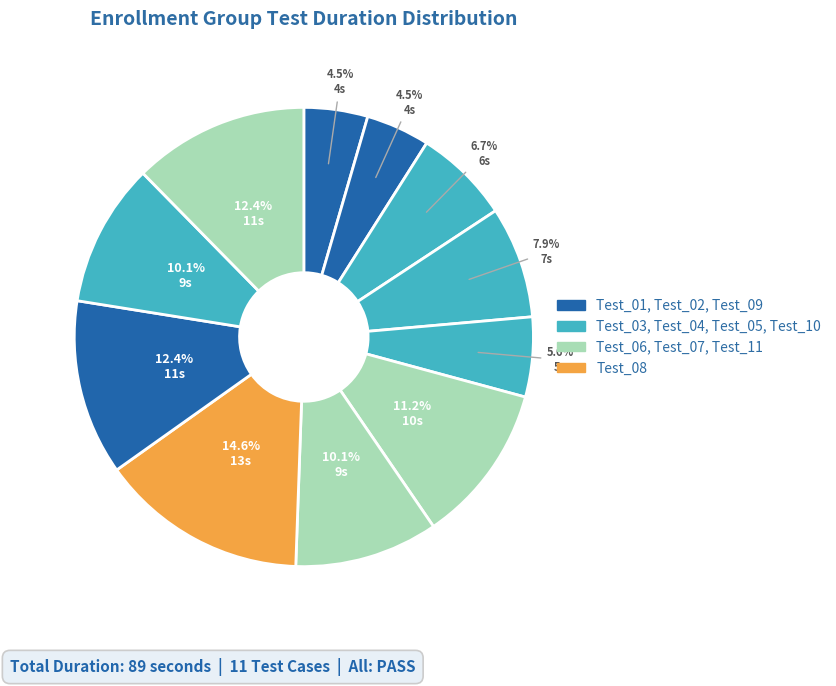

How many slices are in this pie chart?

11